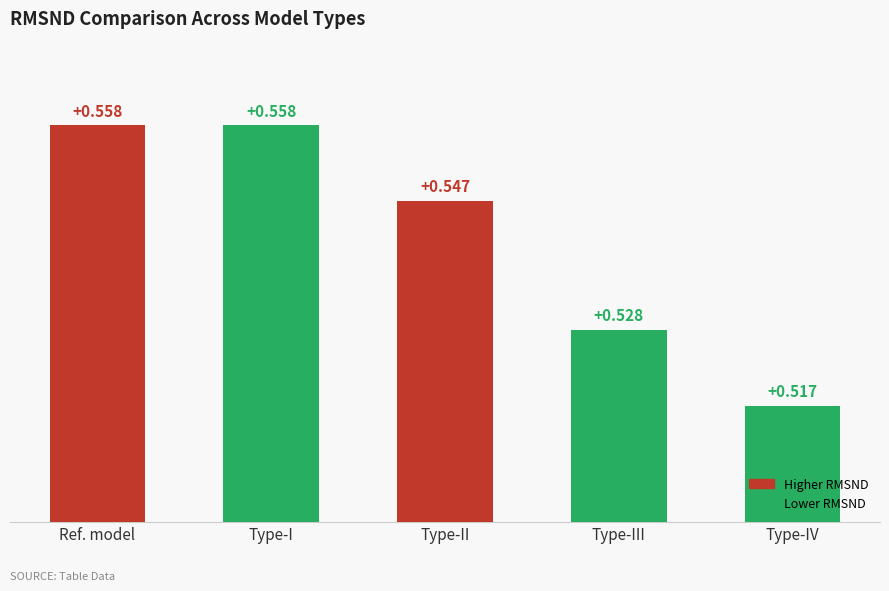

What is the label of the 5th bar from the left?

Type-IV